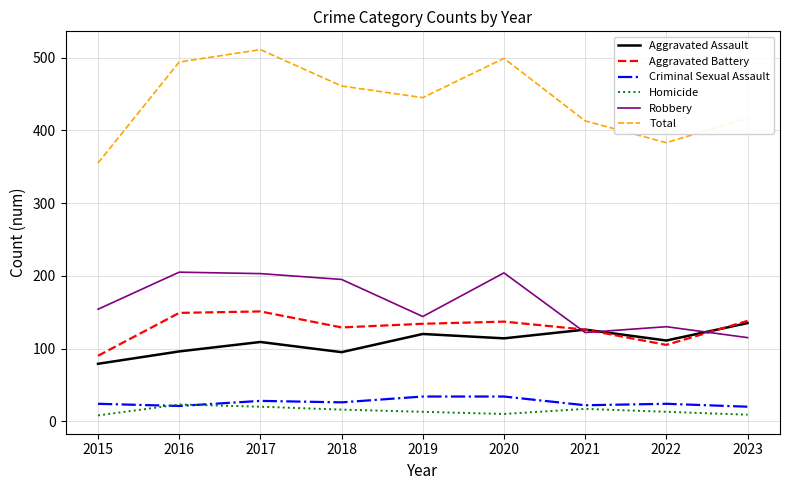

Which series has the largest range (max minus min)?

Total